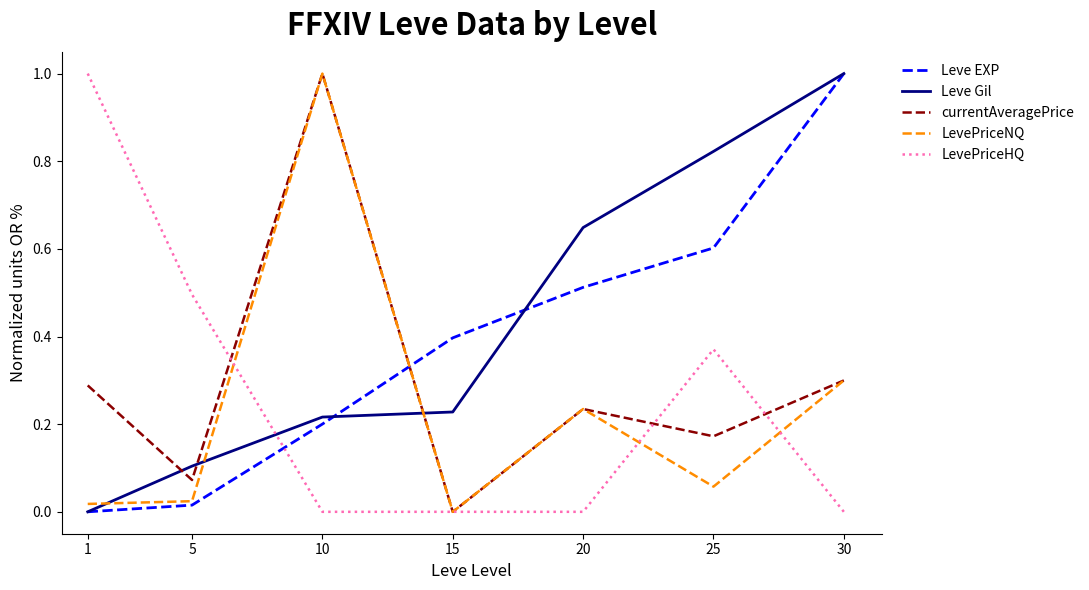

What is the total value across all series at 25?

2.0